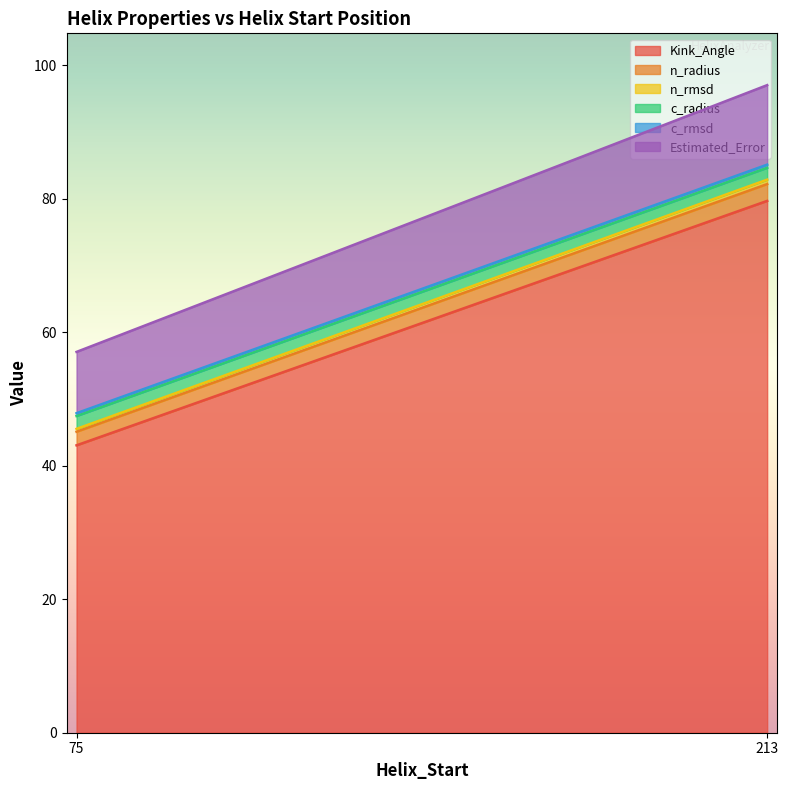

What is the average value of the Estimated_Error series?

10.0